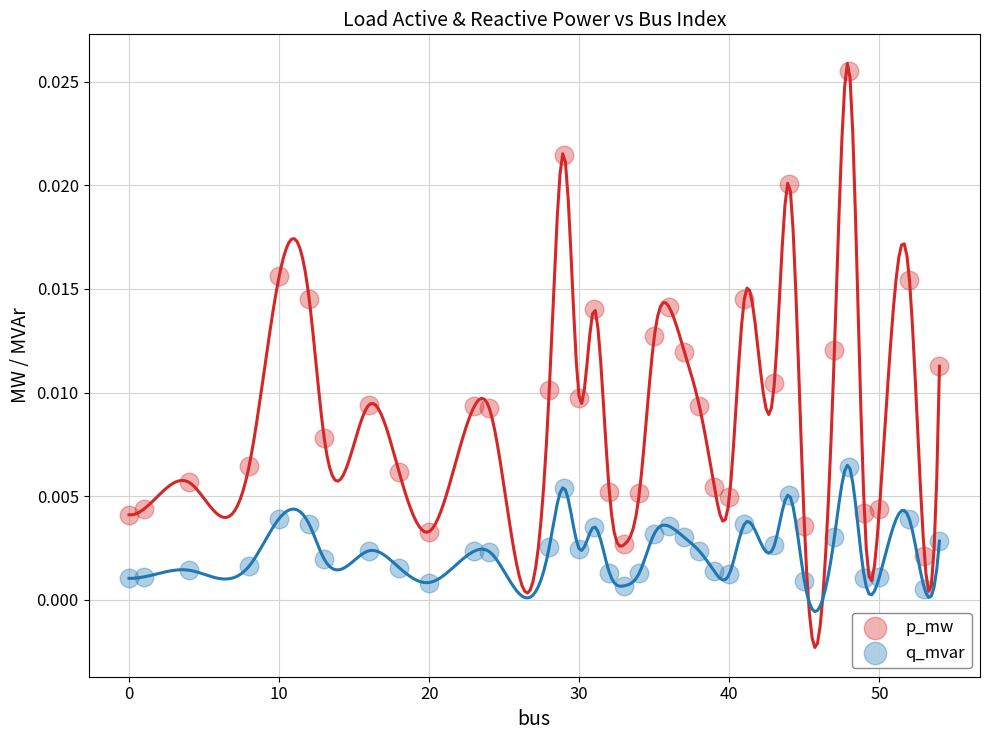

Which series contains the lowest Y value?

q_mvar